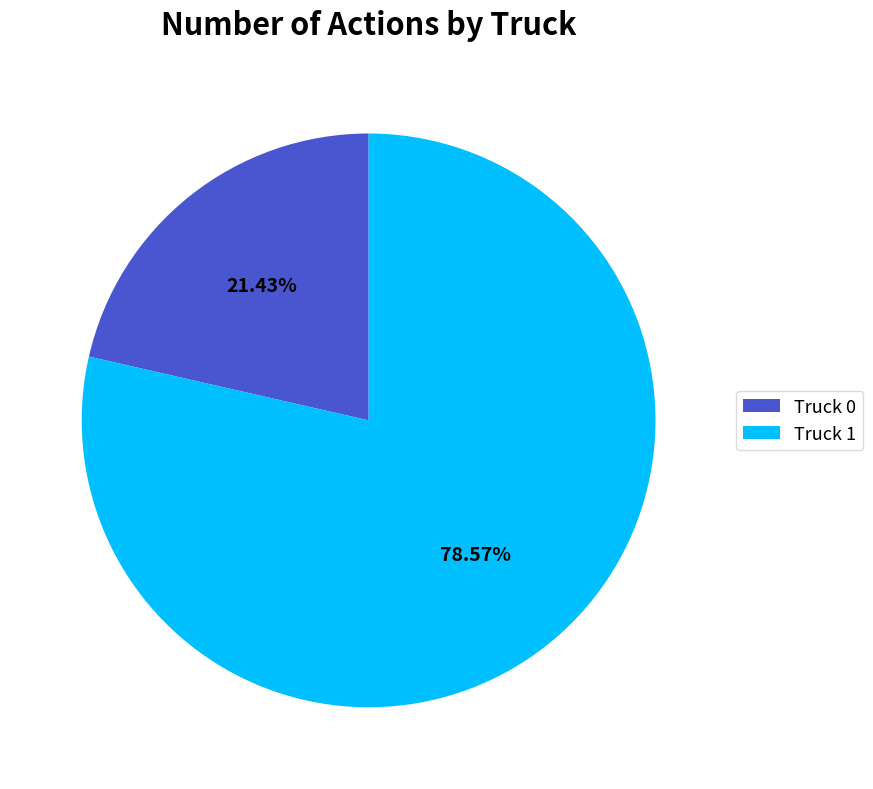

To the nearest percent, what is the difference between the largest and smallest slice percentages?

57%